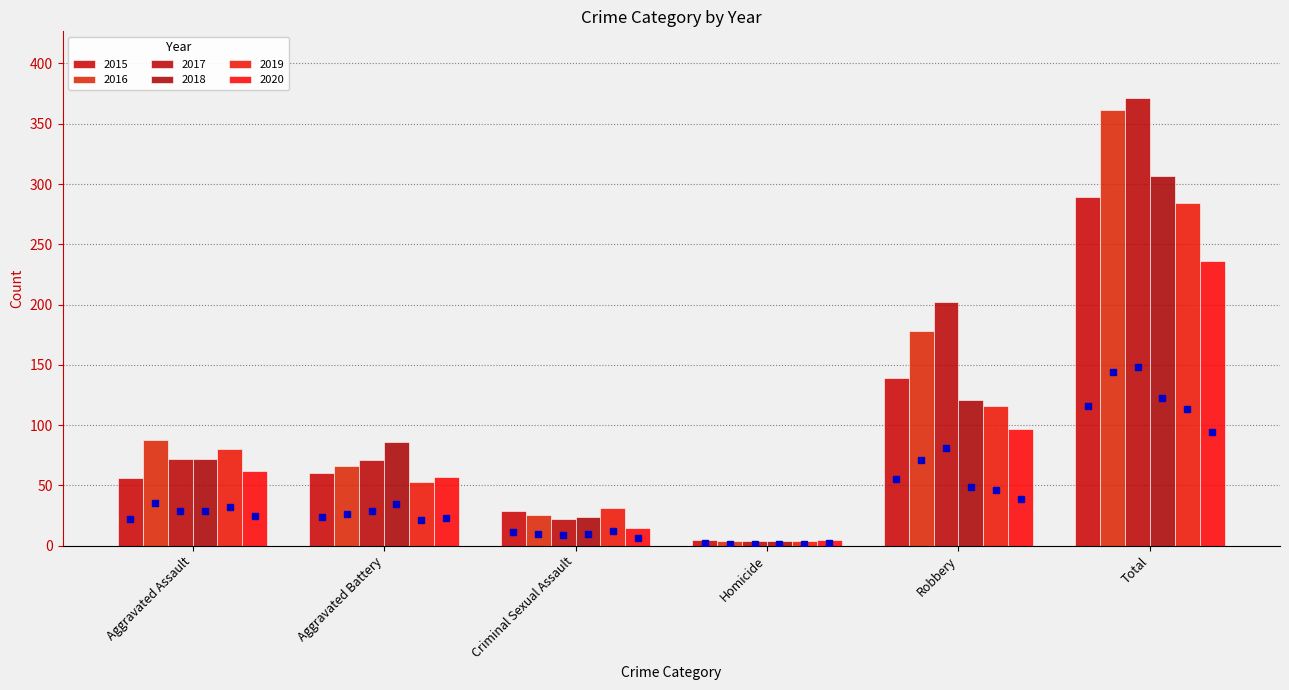

Reading left to right, extract all data points from this chart.

2015: 56	60	29	5	139	289
2016: 88	66	25	4	178	361
2017: 72	71	22	4	202	371
2018: 72	86	24	4	121	307
2019: 80	53	31	4	116	284
2020: 62	57	15	5	97	236